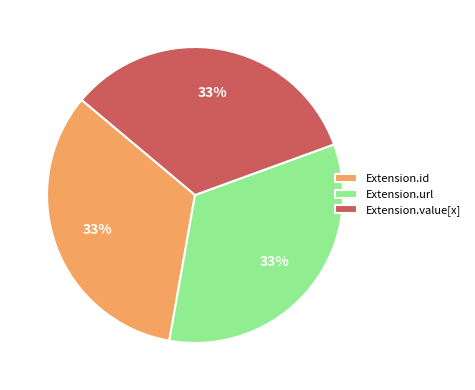

To the nearest percent, what is the average slice percentage?

33%